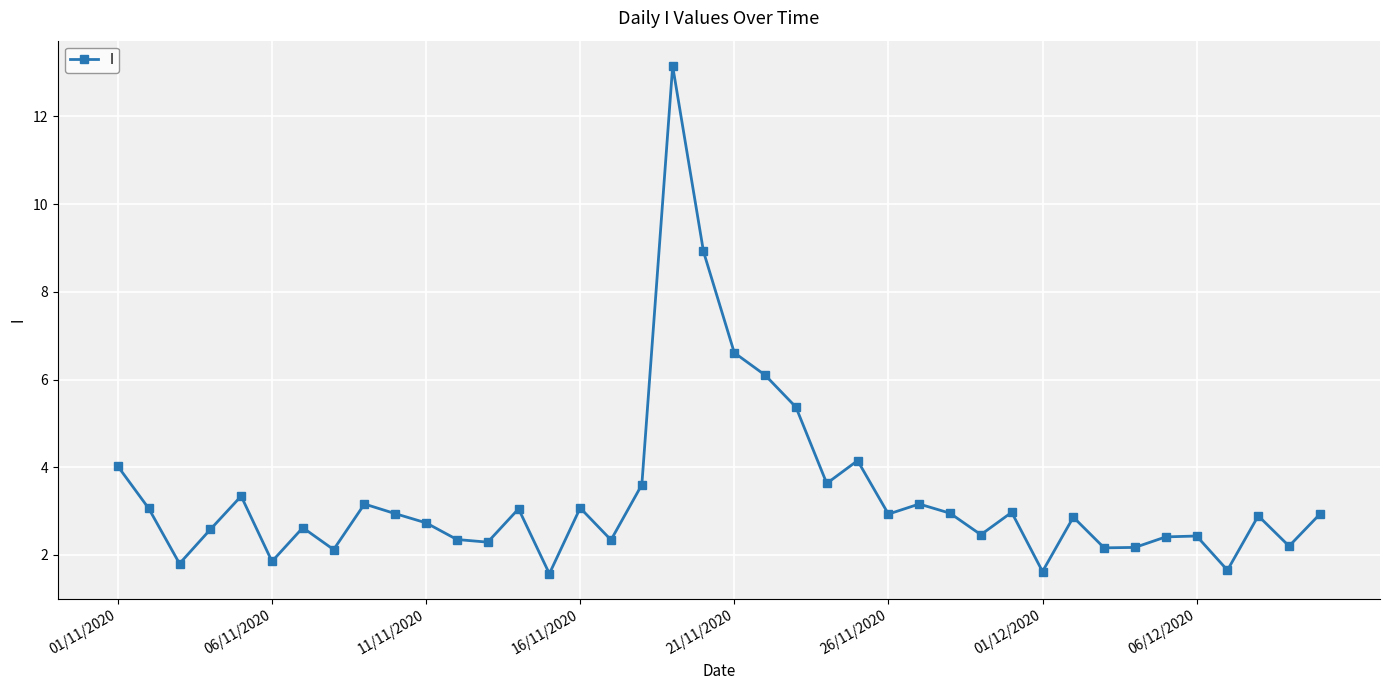

What is the sum of all values?

134.2